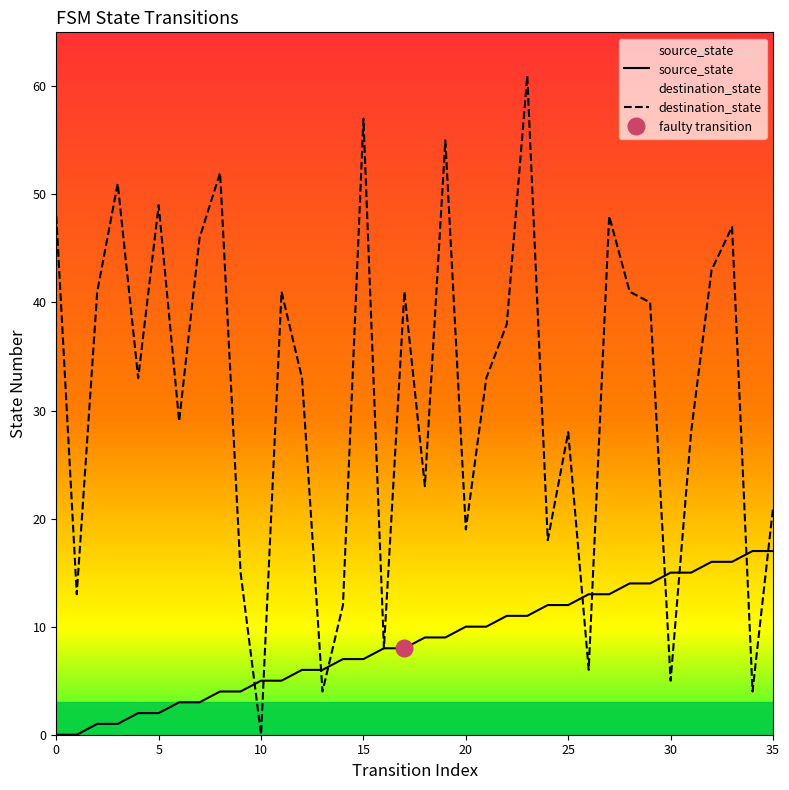

List the series in order of their peak value, lowest first.

source_state, destination_state